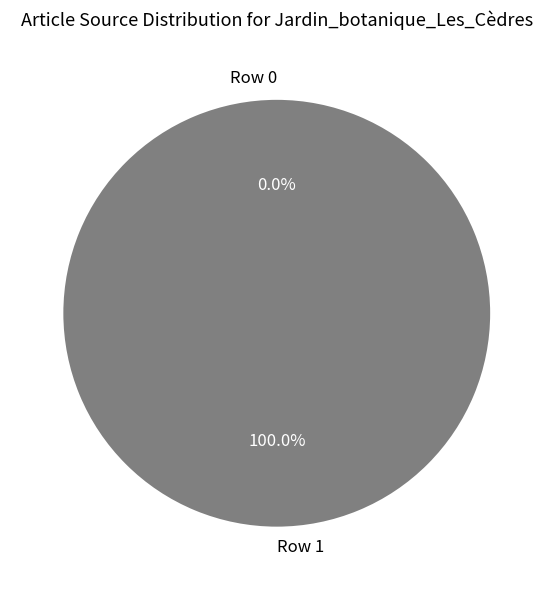

To the nearest percent, what is the difference between the Row 1 and Row 0 slice percentages?

100%